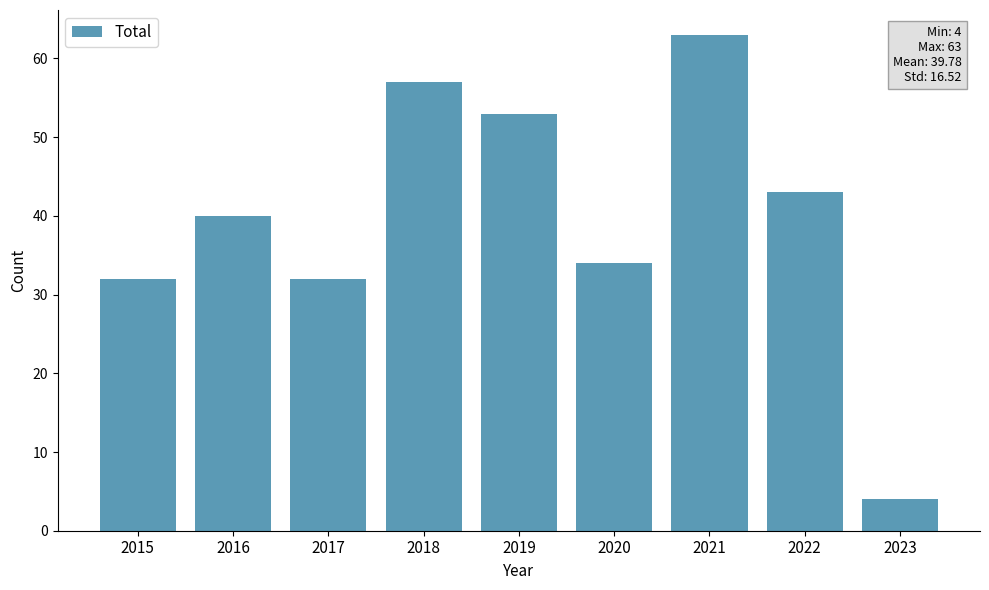

What is the value of the 4th bar from the left?

57